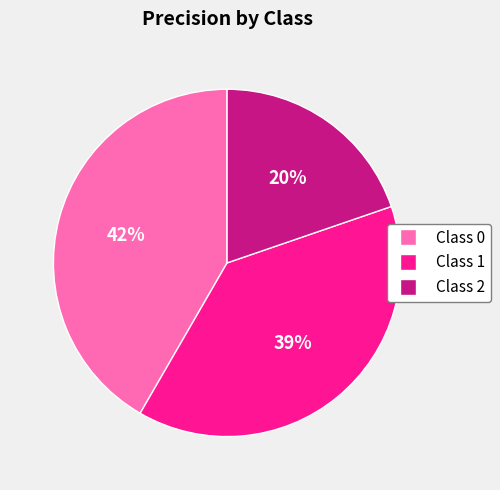

To the nearest percent, what is the difference between the largest and smallest slice percentages?

22%